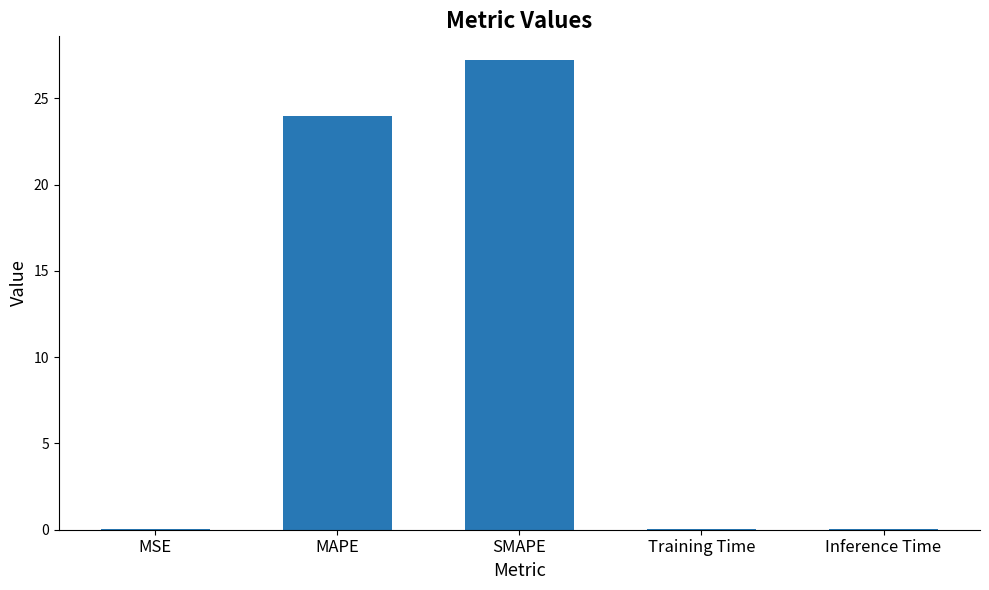

True or false: the data shows 39.3 at MAPE.

False